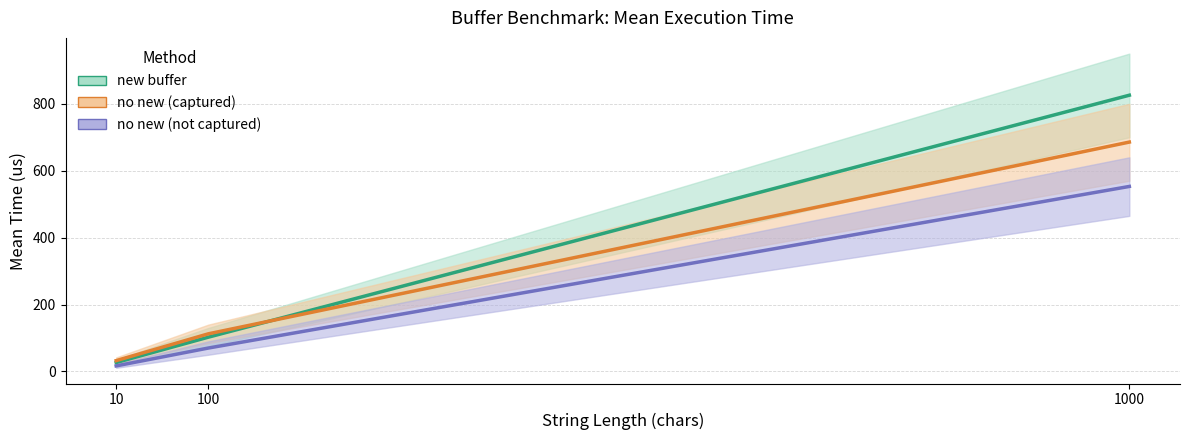

Does the chart have visible grid lines?

Yes